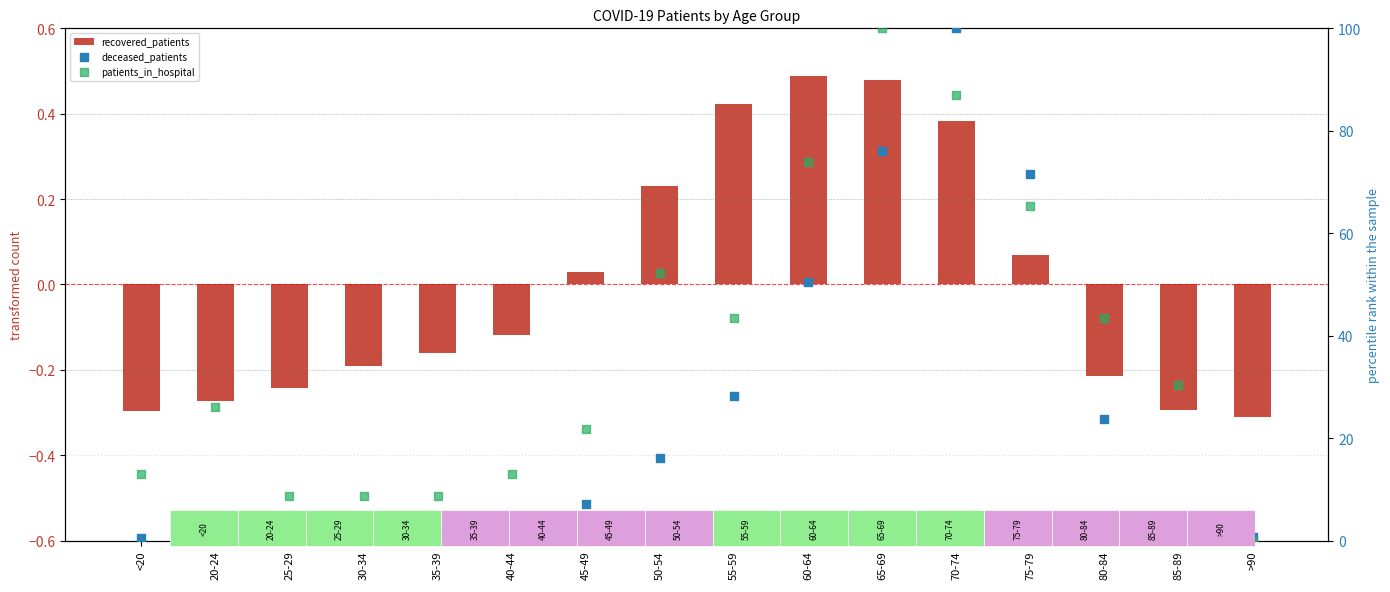

Which series contains the highest Y value?

deceased_patients